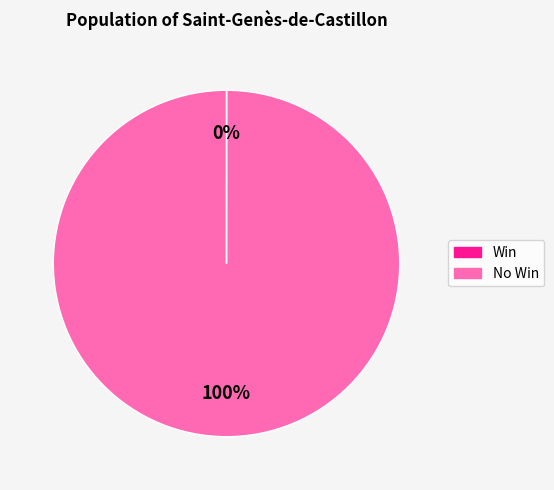

To the nearest percent, what is the difference between the largest and smallest slice percentages?

100%